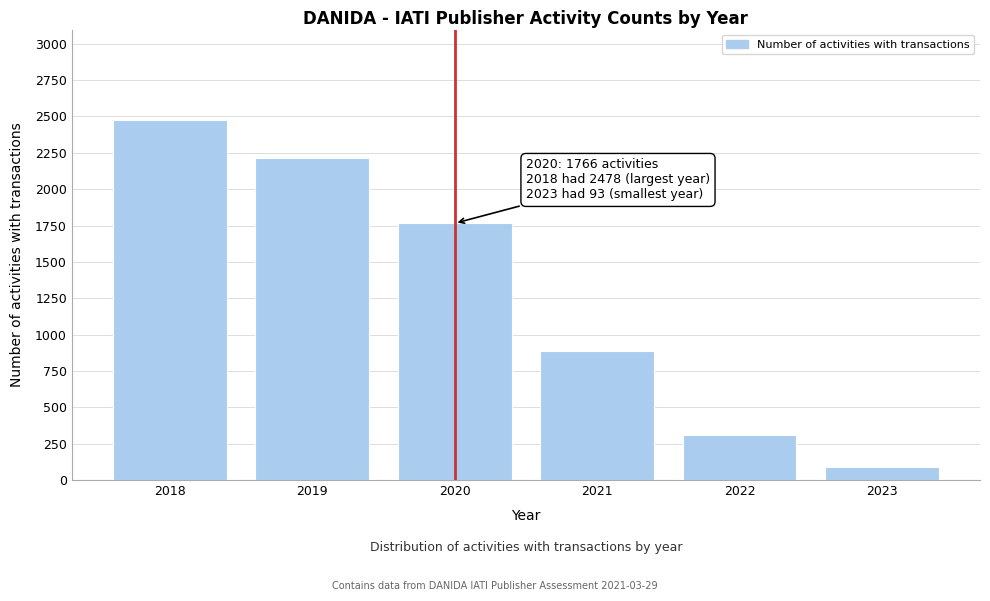

Reading left to right, list all the values displayed in this chart.

2478	2218	1766	890	311	93